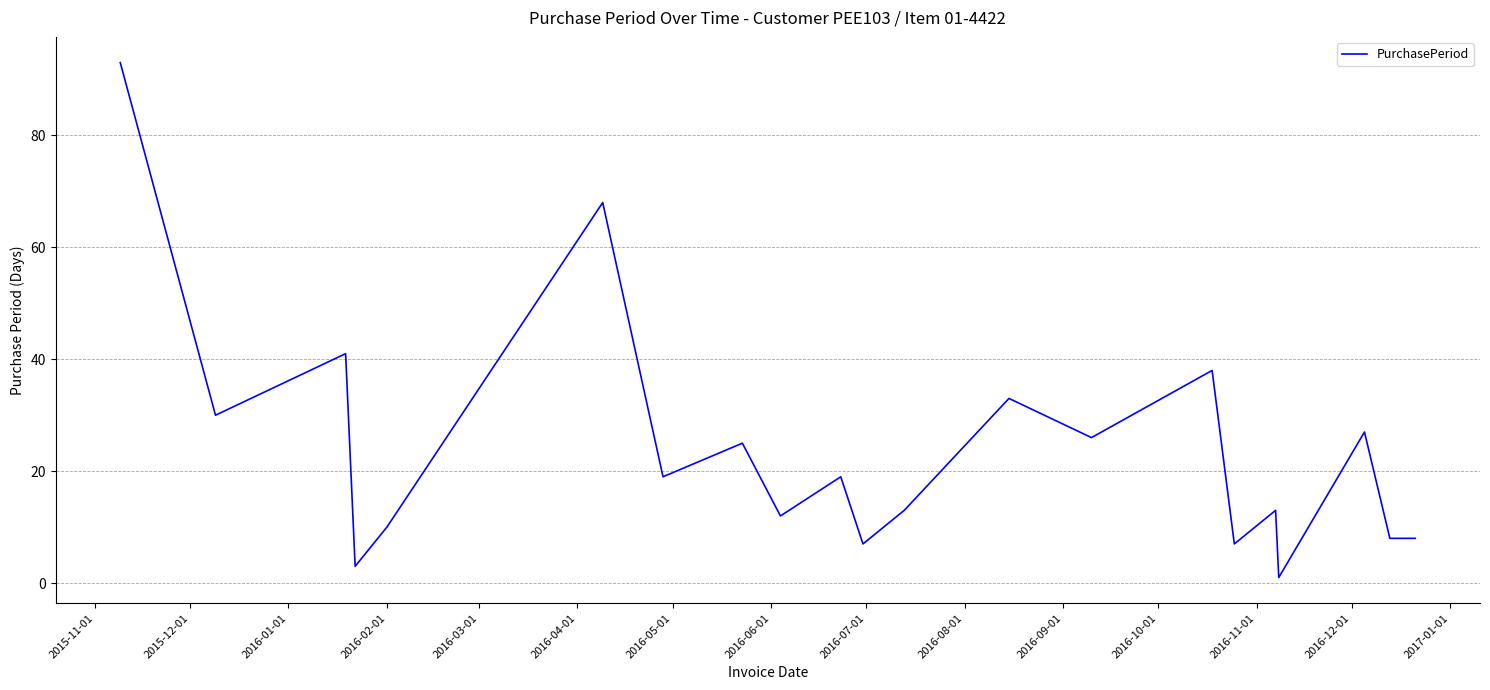

What is the greatest value displayed?

93